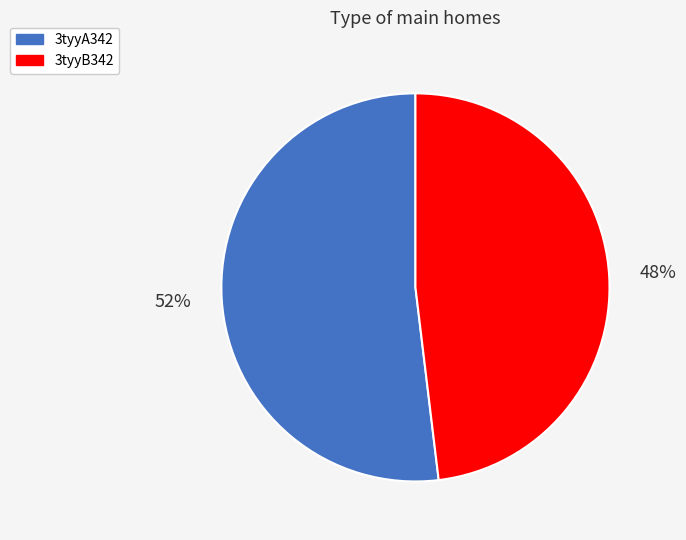

Approximately how many times larger is the value at 3tyyA342 compared to 3tyyB342?

1.1